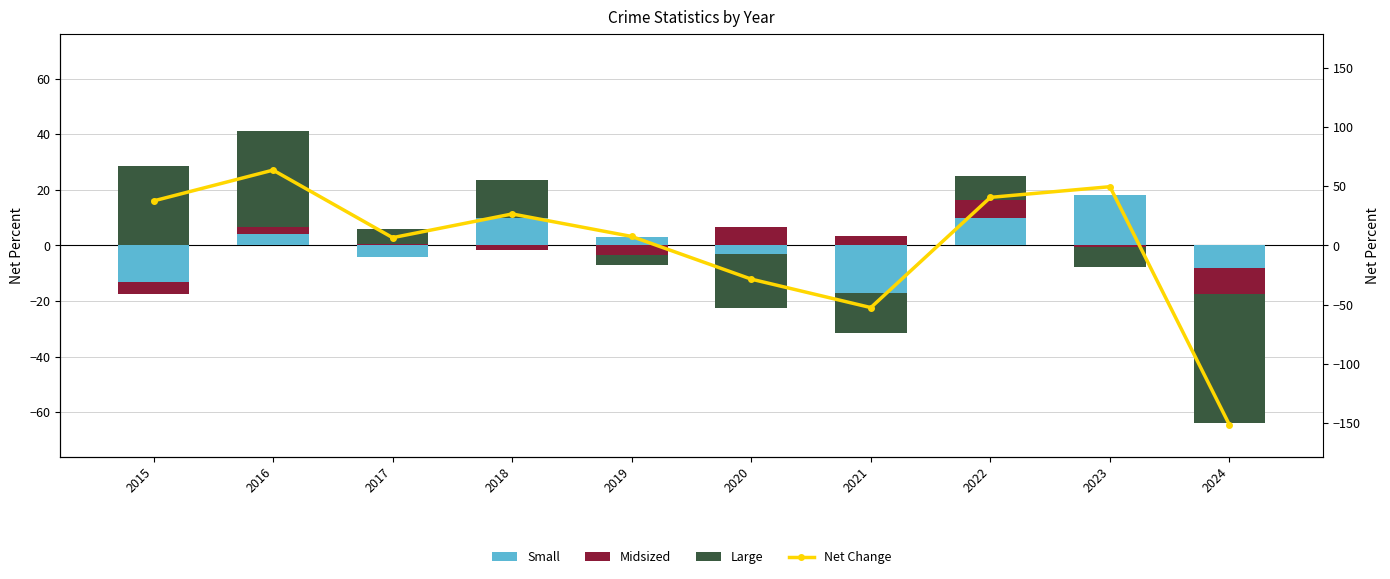

List the series in order of their peak value, highest first.

Net Change, Large, Small, Midsized